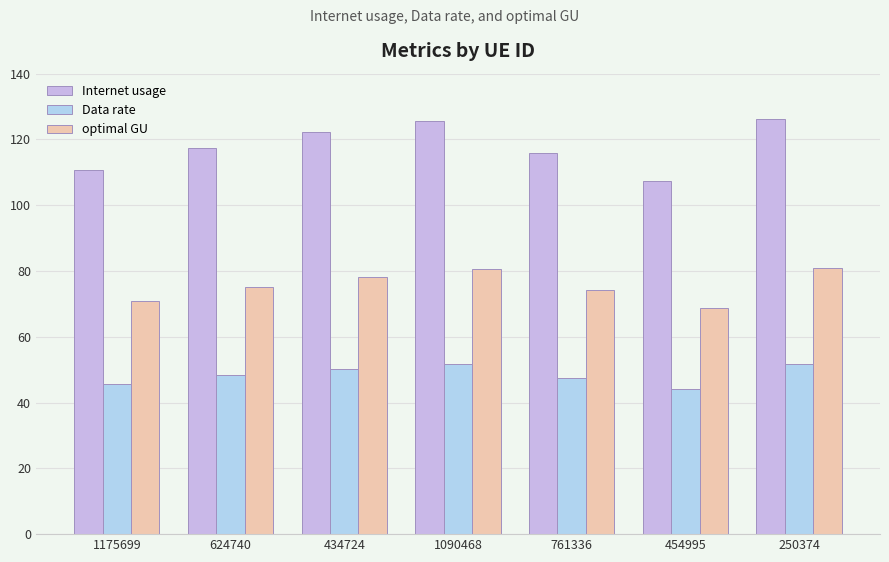

Reading left to right, list all the values displayed in this chart.

Internet usage: 1175699=110.8	624740=117.5	434724=122.2	1090468=125.7	761336=115.8	454995=107.3	250374=126.2
Data rate: 1175699=45.5	624740=48.2	434724=50.2	1090468=51.6	761336=47.5	454995=44.1	250374=51.8
optimal GU: 1175699=71.0	624740=75.3	434724=78.3	1090468=80.5	761336=74.2	454995=68.8	250374=80.8